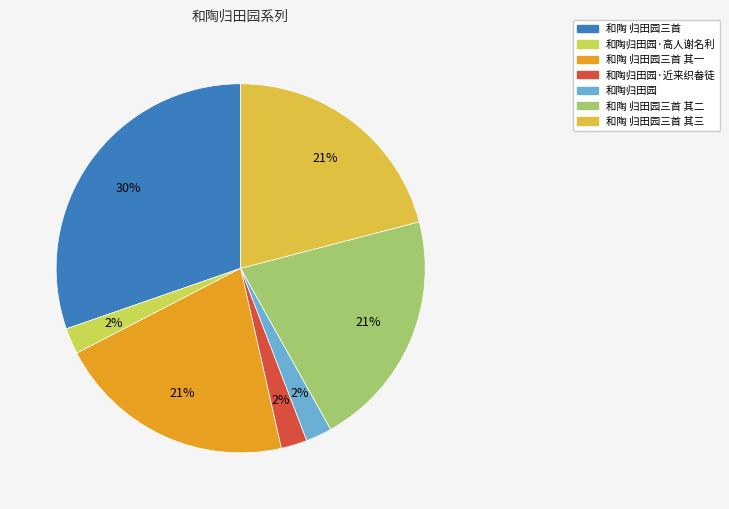

Which category has the biggest portion of the pie?

和陶 归田园三首